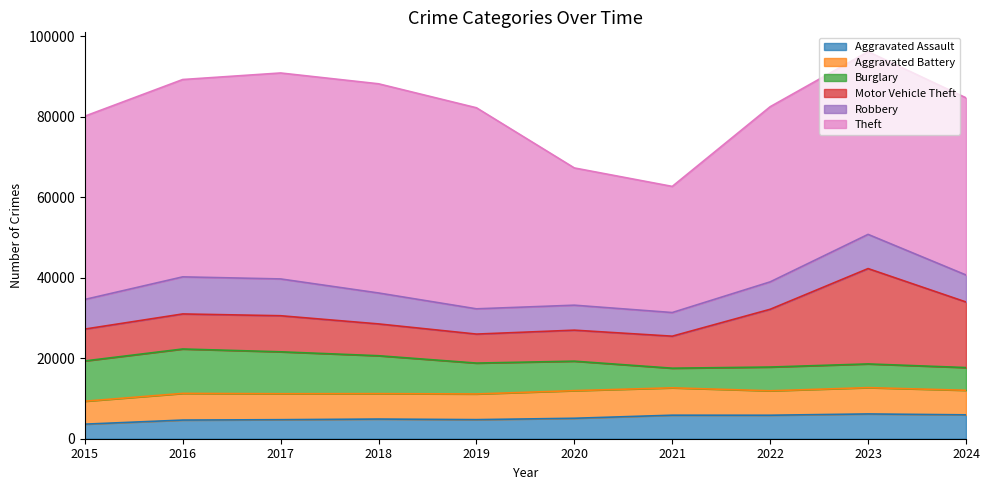

True or false: Burglary has more than 2 points higher than both neighbors.

False